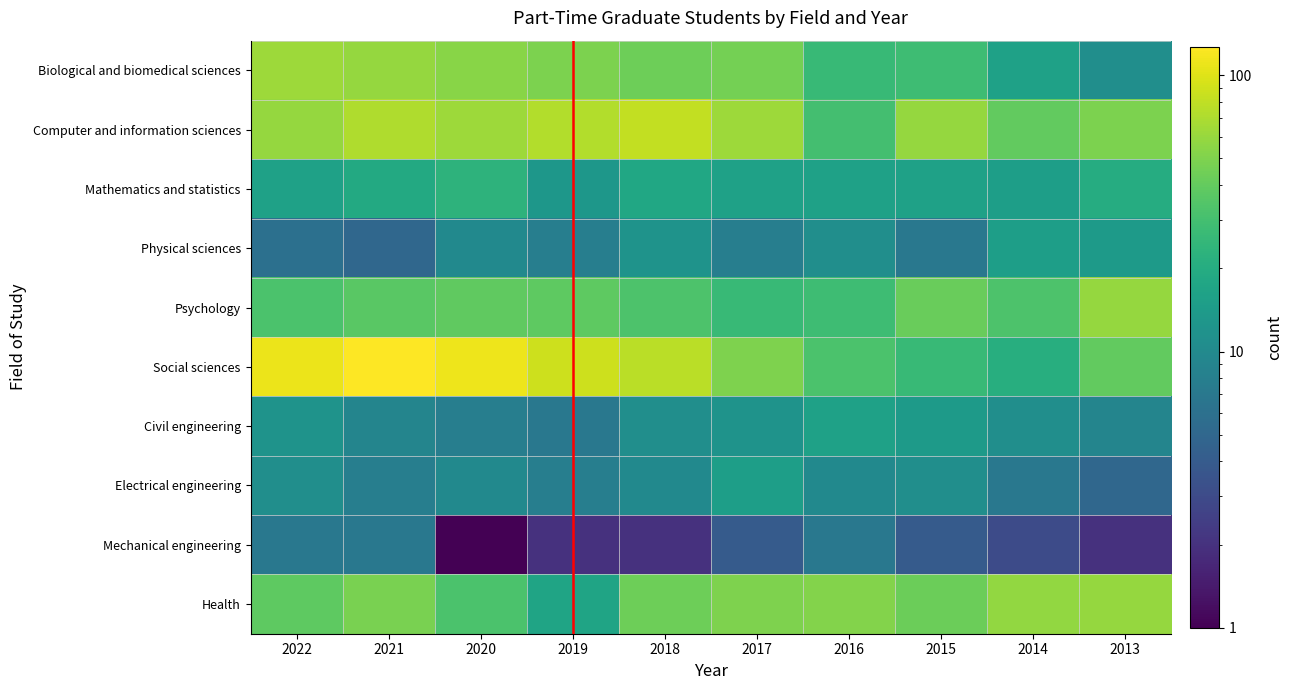

At how many categories does at least one series exceed 105?

3